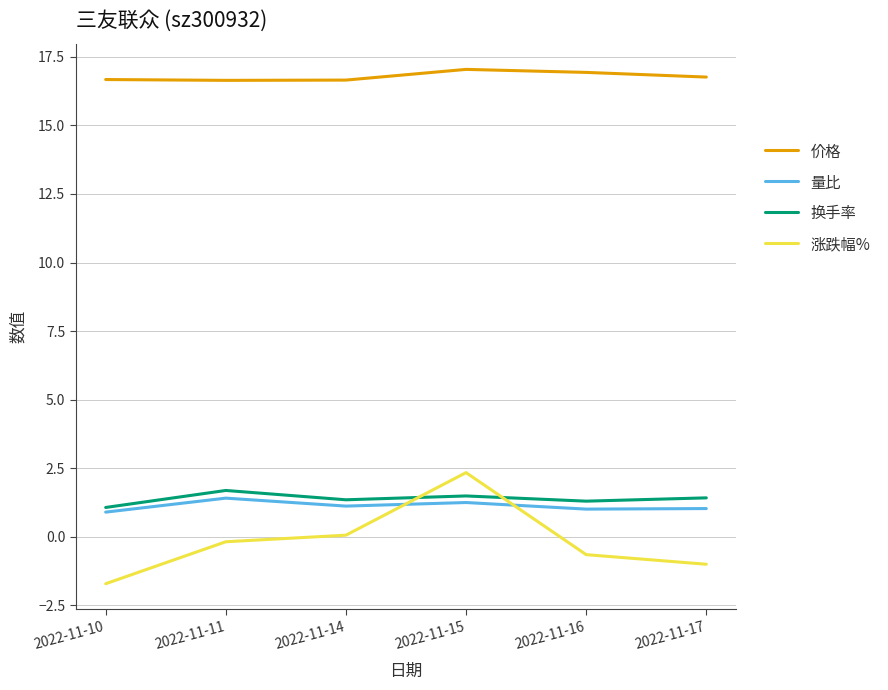

Which series has the largest range (max minus min)?

涨跌幅%